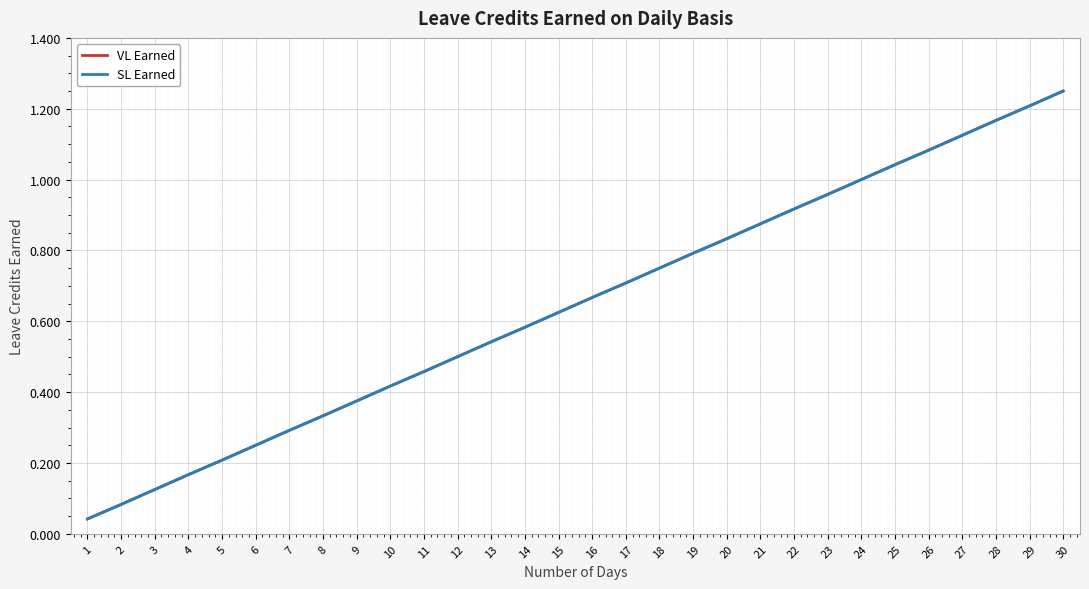

Is the value of SL Earned at 5 greater than the value of VL Earned at 26?

No